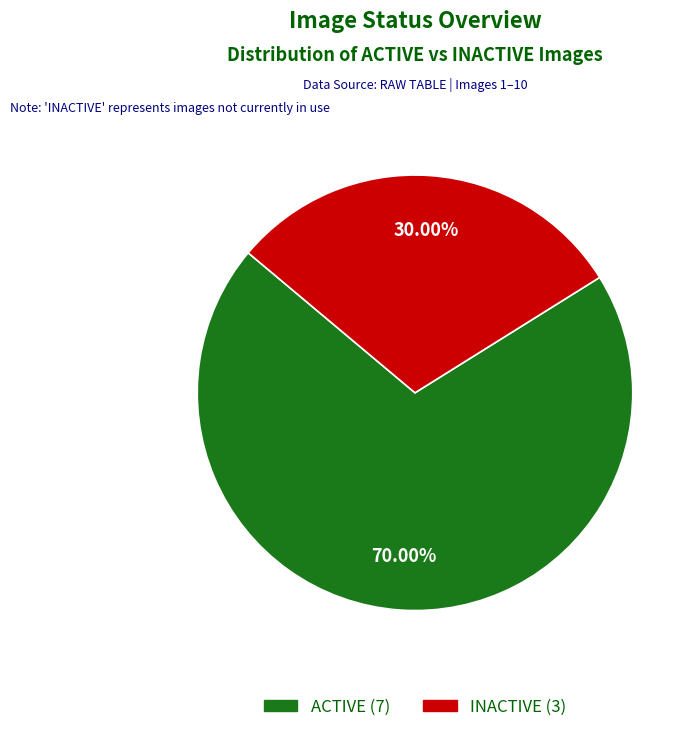

What is the smallest slice in the pie chart?

INACTIVE